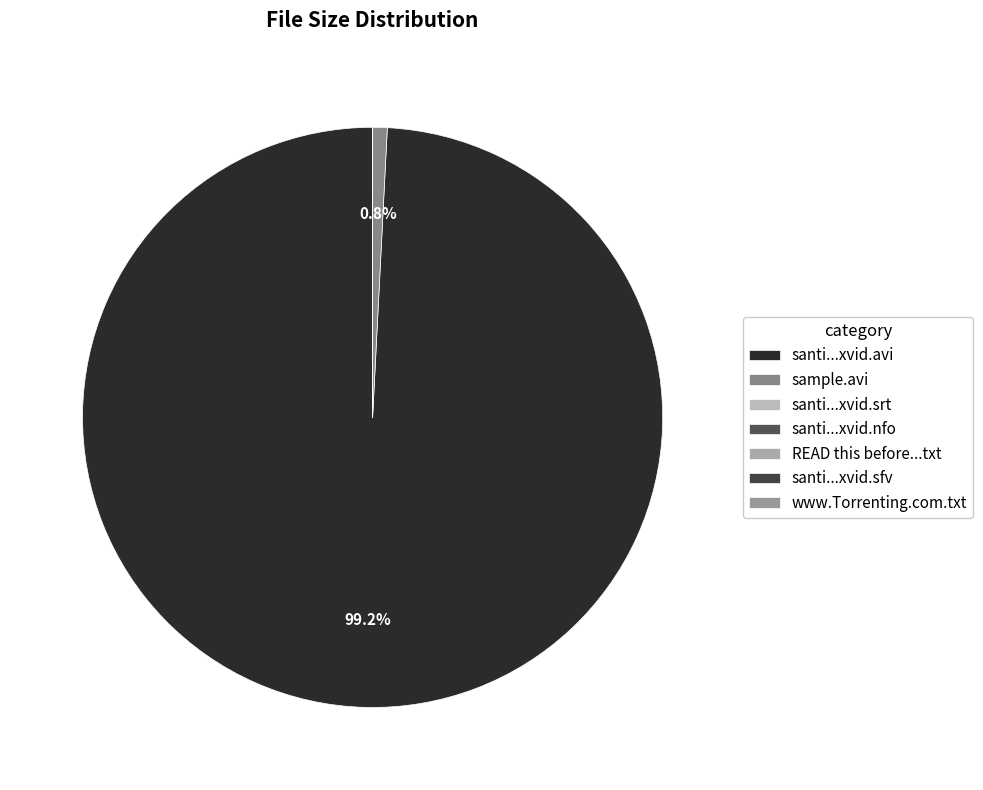

True or false: sample.avi accounts for 12% of the total.

False